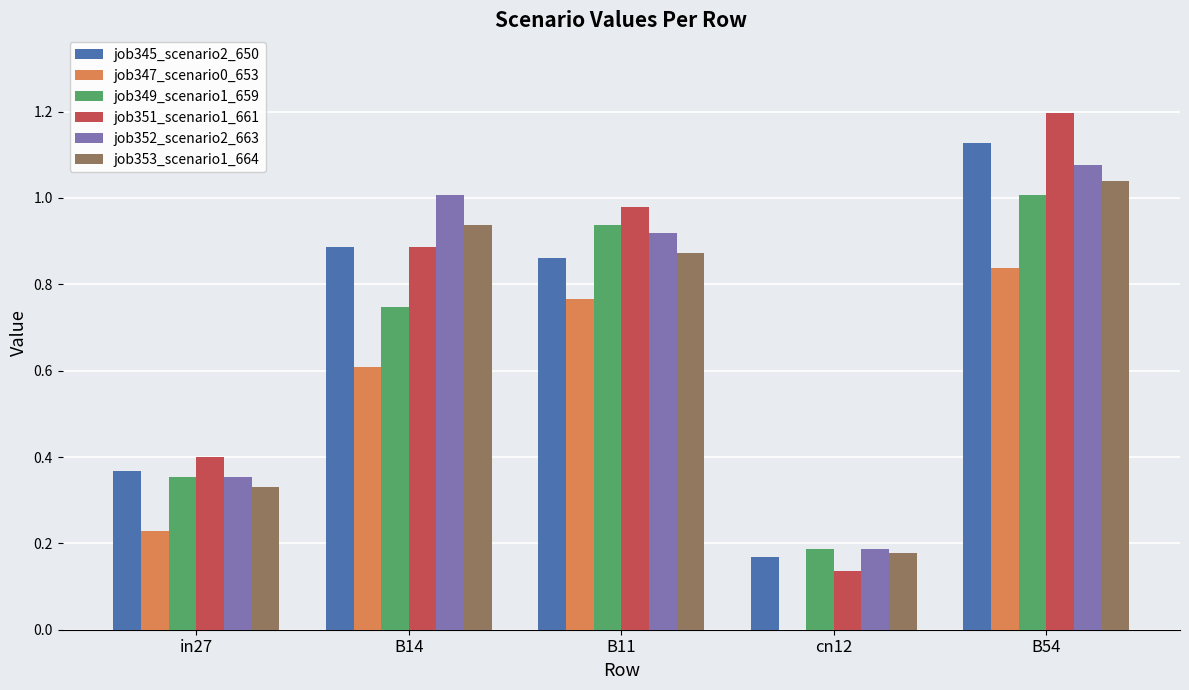

At which category is the sum across all series the highest?

B54